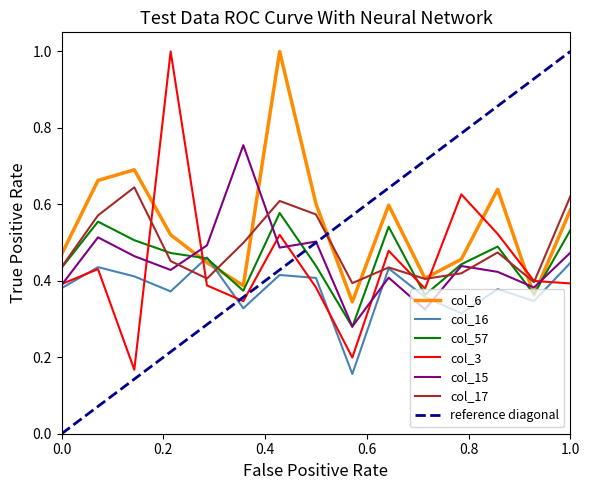

How many lines are shown in the chart?

6